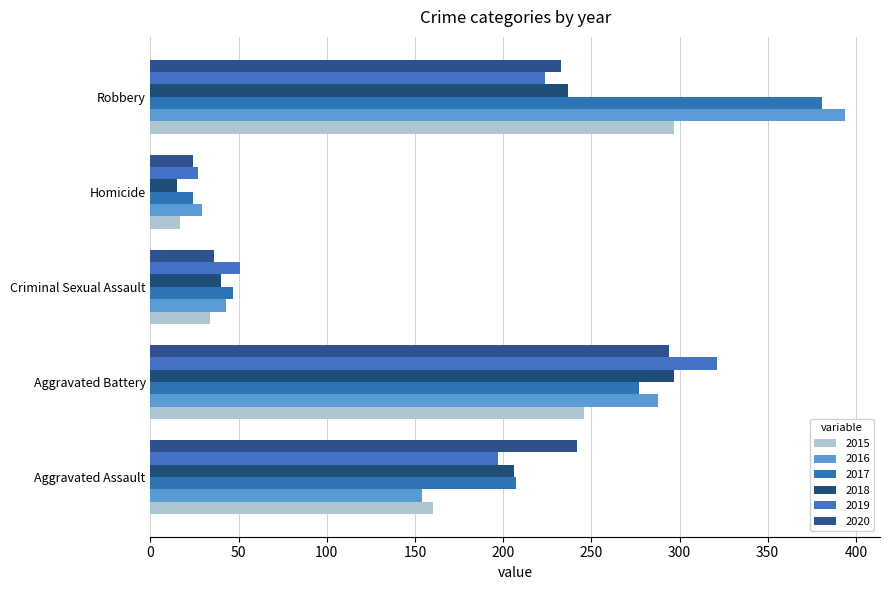

Reading left to right, list all the values displayed in this chart.

2015: Aggravated Assault=160	Aggravated Battery=246	Criminal Sexual Assault=34	Homicide=17	Robbery=297
2016: Aggravated Assault=154	Aggravated Battery=288	Criminal Sexual Assault=43	Homicide=29	Robbery=394
2017: Aggravated Assault=207	Aggravated Battery=277	Criminal Sexual Assault=47	Homicide=24	Robbery=381
2018: Aggravated Assault=206	Aggravated Battery=297	Criminal Sexual Assault=40	Homicide=15	Robbery=237
2019: Aggravated Assault=197	Aggravated Battery=321	Criminal Sexual Assault=51	Homicide=27	Robbery=224
2020: Aggravated Assault=242	Aggravated Battery=294	Criminal Sexual Assault=36	Homicide=24	Robbery=233